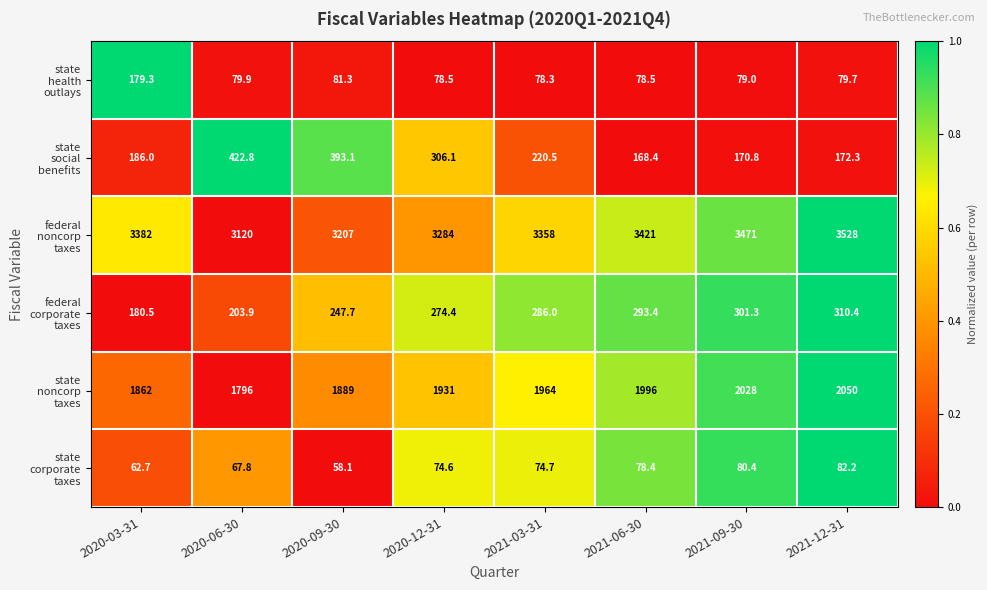

What is the maximum value shown in the chart?

3528.0